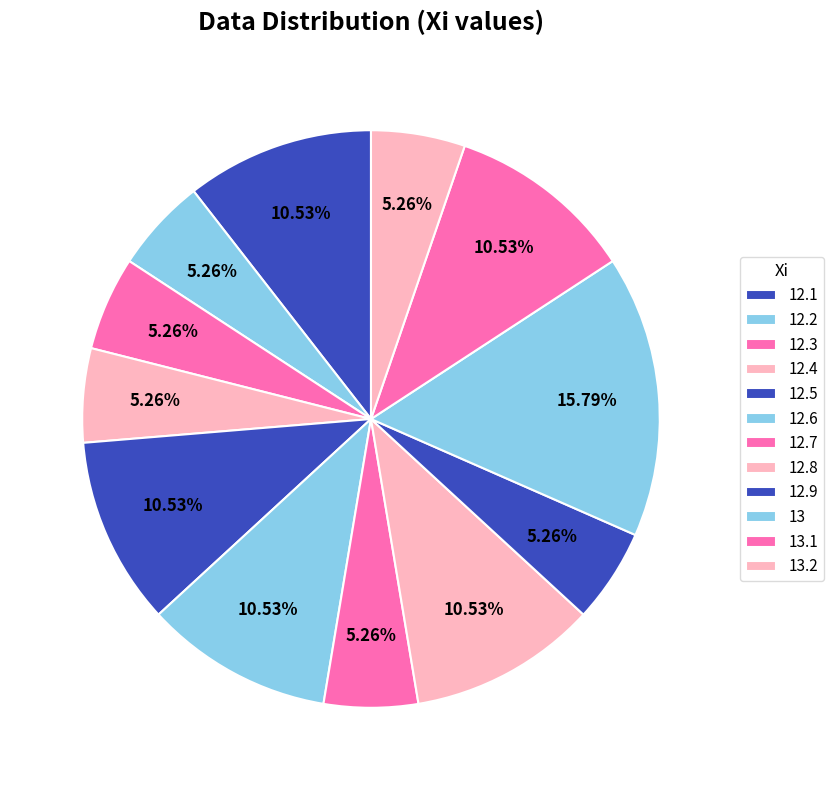

Does any single category account for the majority?

No